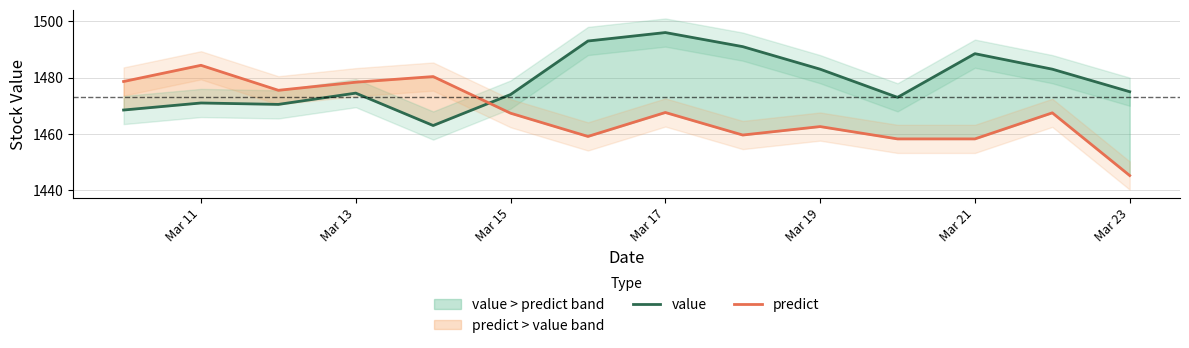

What is the highest value of the predict series?

1484.4